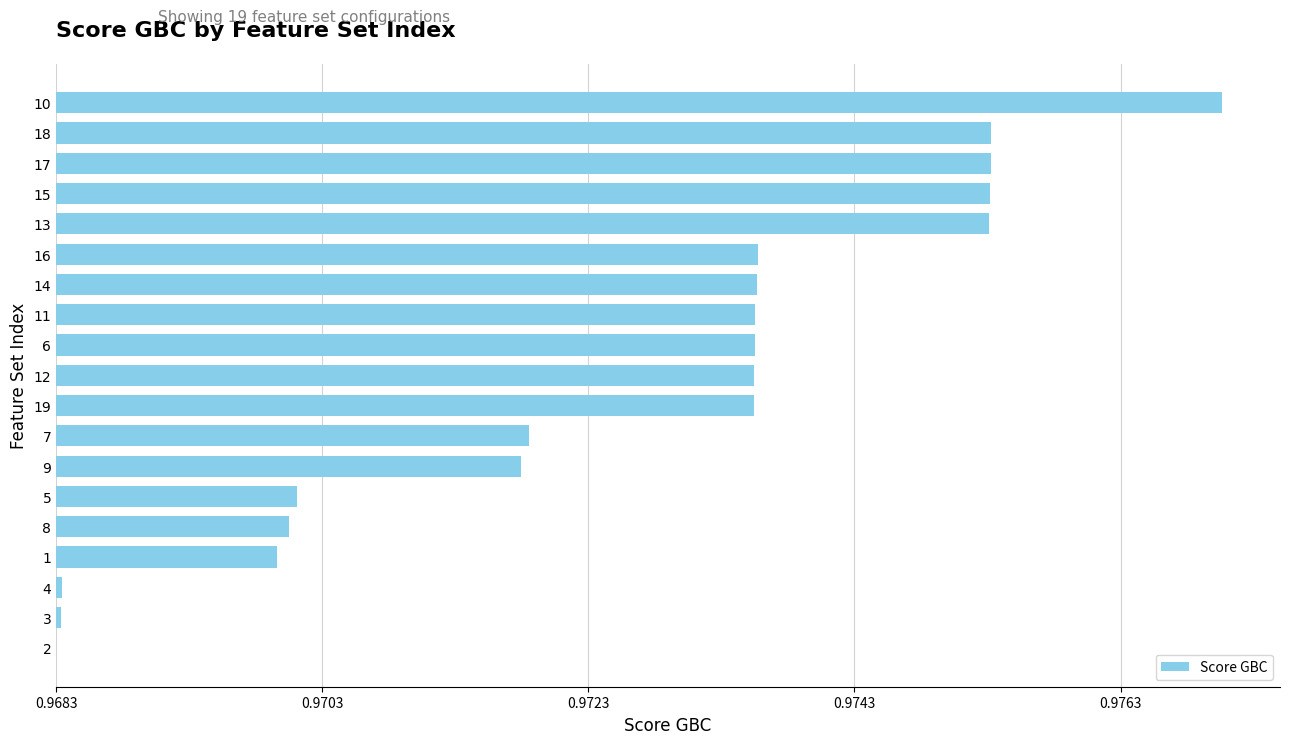

Are the bars horizontal?

Yes